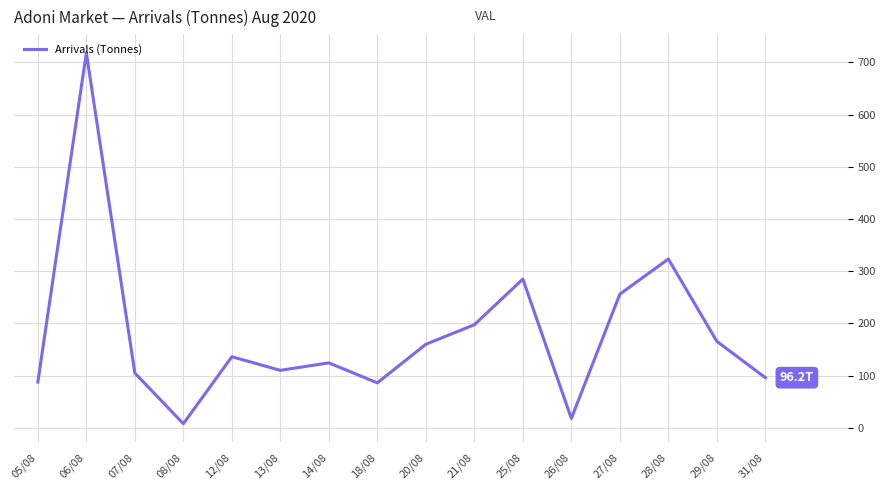

How many categories are shown in the chart?

16